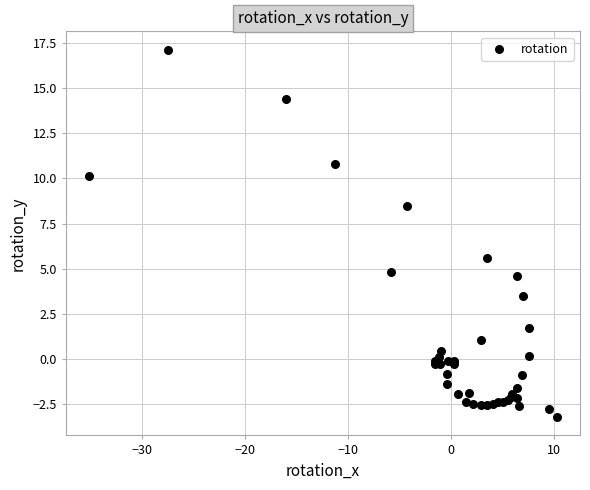

What Y value in the scatter plot is closest to 6?

5.6